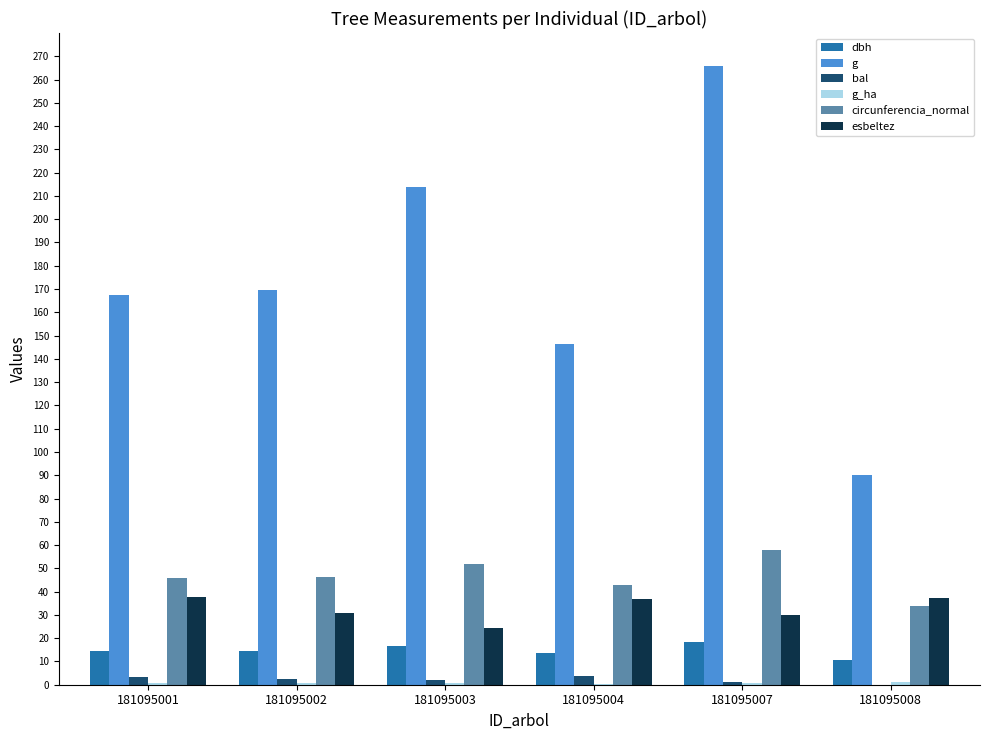

The circunferencia_normal series shows 75.2 at 181095001. True or false?

False